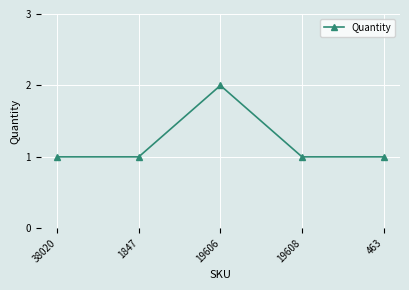

How many series are shown in this chart?

1